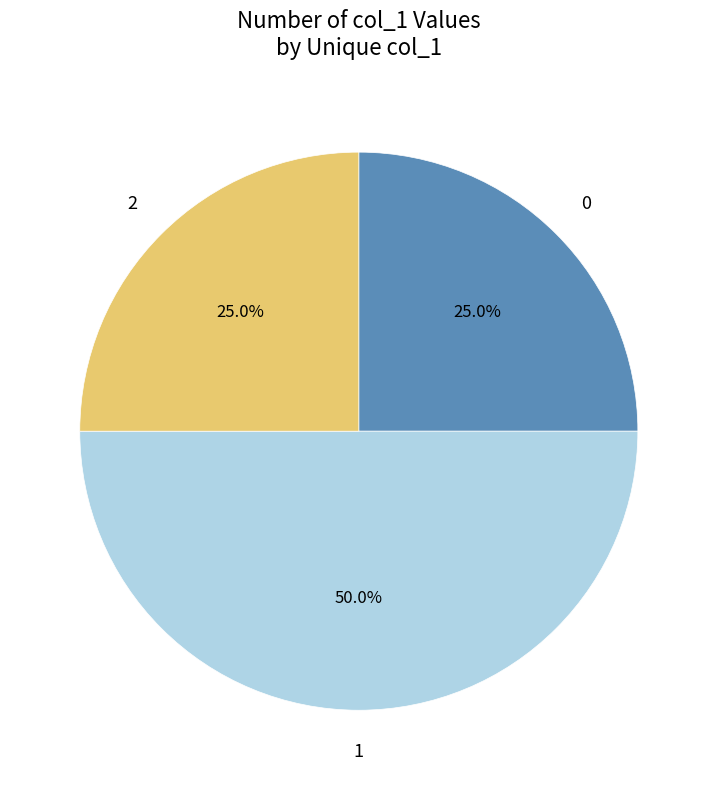

How many segments does this pie chart have?

3